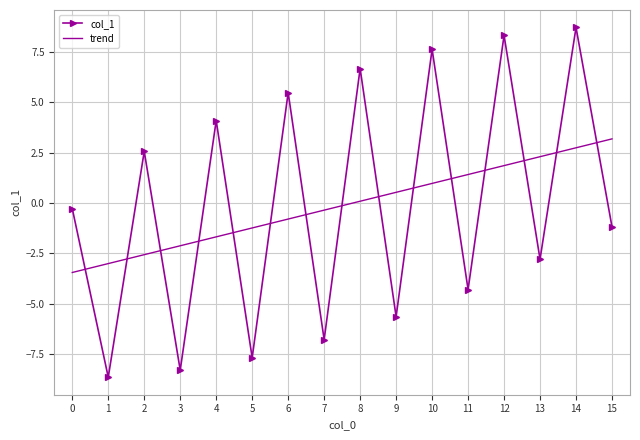

Is it true that col_1 equals 1.5 at 4?

False